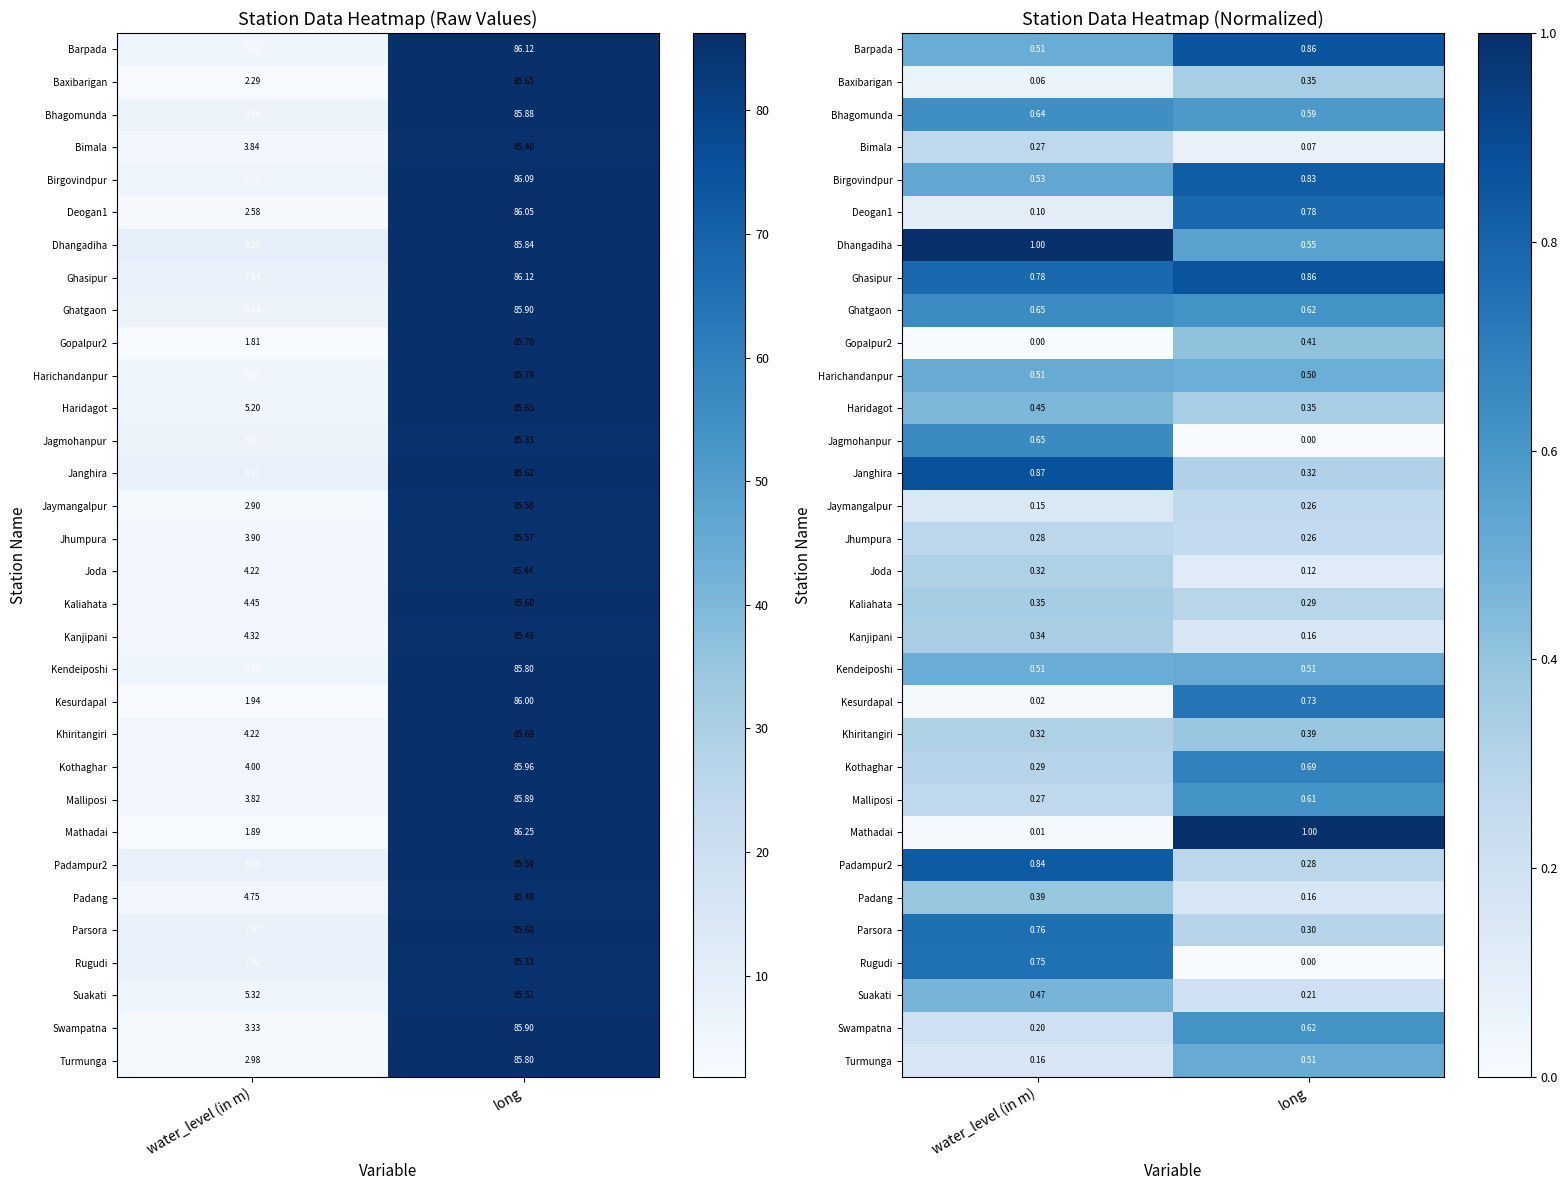

Rank the series at long from highest to lowest value.

Mathadai, Ghasipur, Barpada, Birgovindpur, Deogan1, Kesurdapal, Kothaghar, Swampatna, Ghatgaon, Malliposi, Bhagomunda, Dhangadiha, Kendeiposhi, Turmunga, Harichandanpur, Gopalpur2, Khiritangiri, Baxibarigan, Haridagot, Janghira, Parsora, Kaliahata, Padampur2, Jaymangalpur, Jhumpura, Suakati, Padang, Kanjipani, Joda, Bimala, Jagmohanpur, Rugudi